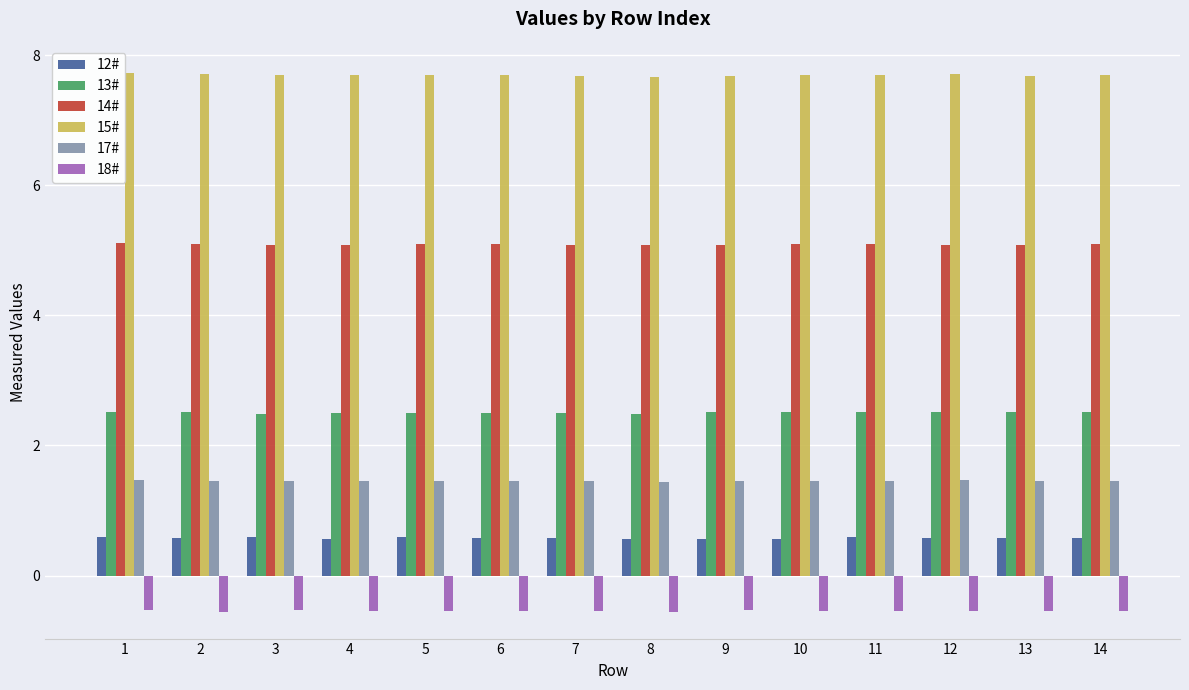

Rank the series at 3 from highest to lowest value.

15#, 14#, 13#, 17#, 12#, 18#